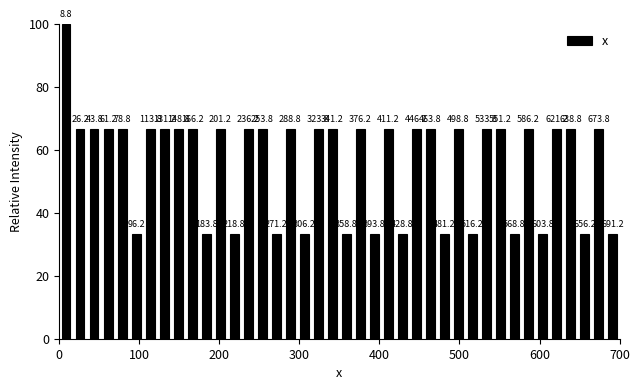

Read against the x-axis, roughly where is the centre of the tallest bar?

10